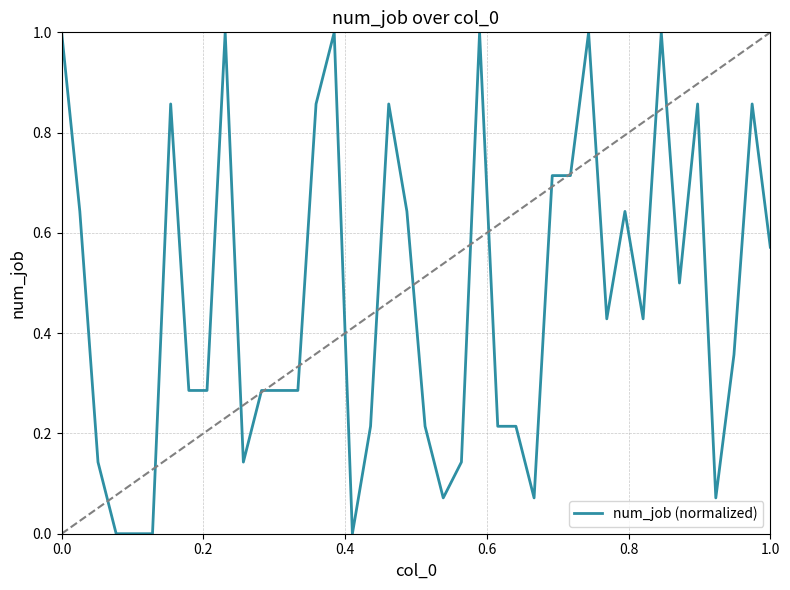

What is the maximum value shown in the chart?

1.0